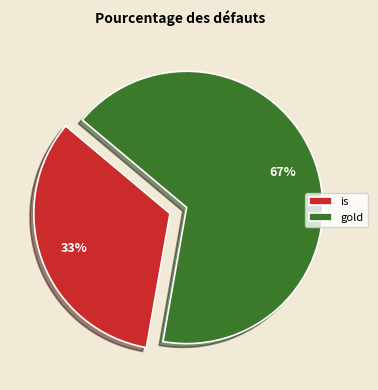

What percentage is the gold slice, to the nearest percent?

67%